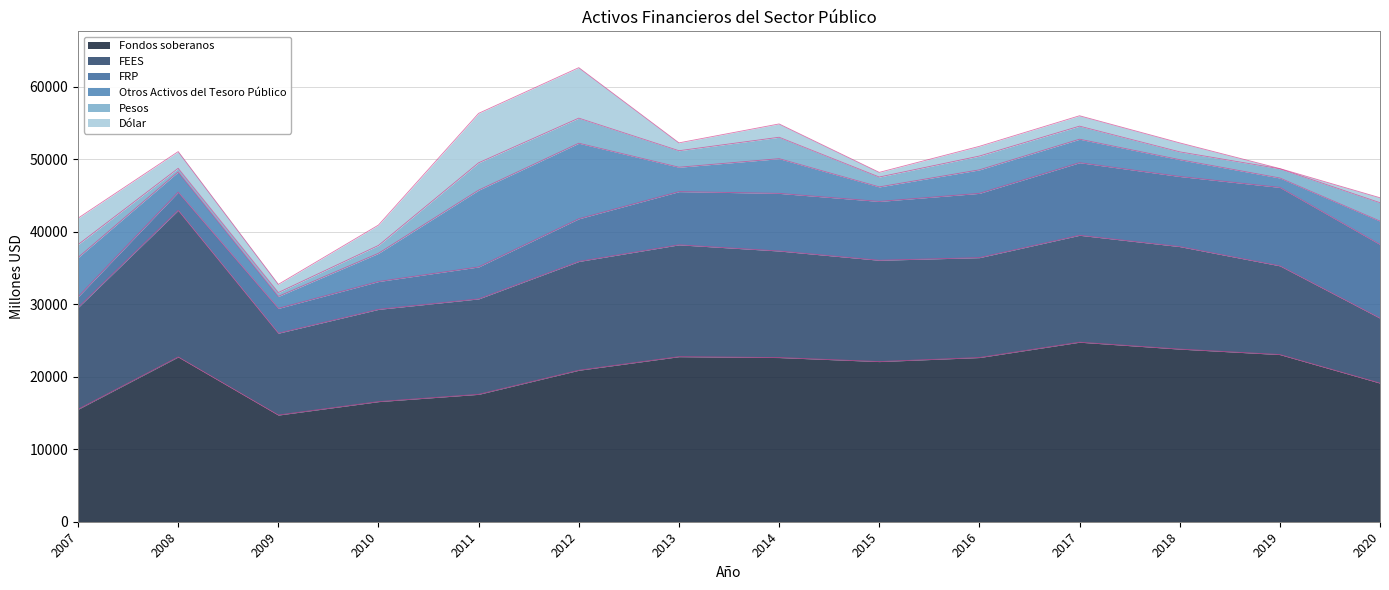

What is the total value across all series at 2016?

51753